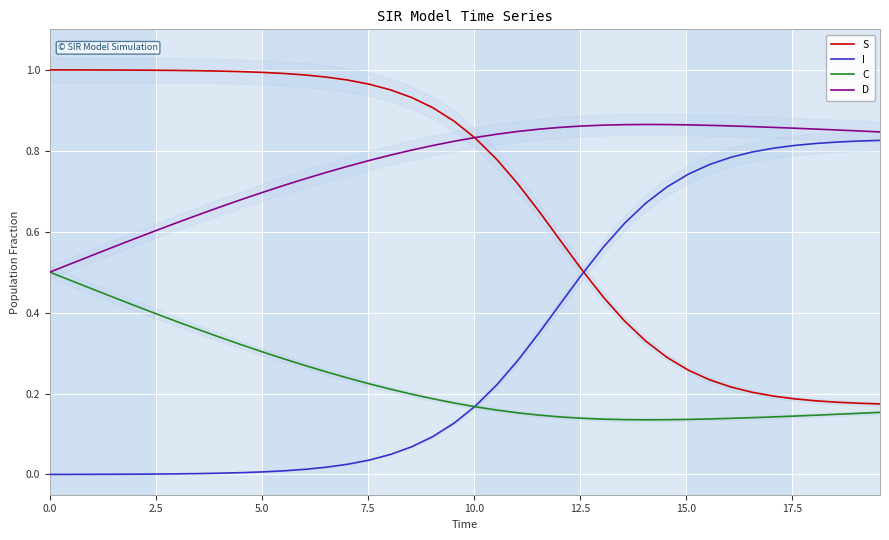

How many lines are shown in the chart?

4